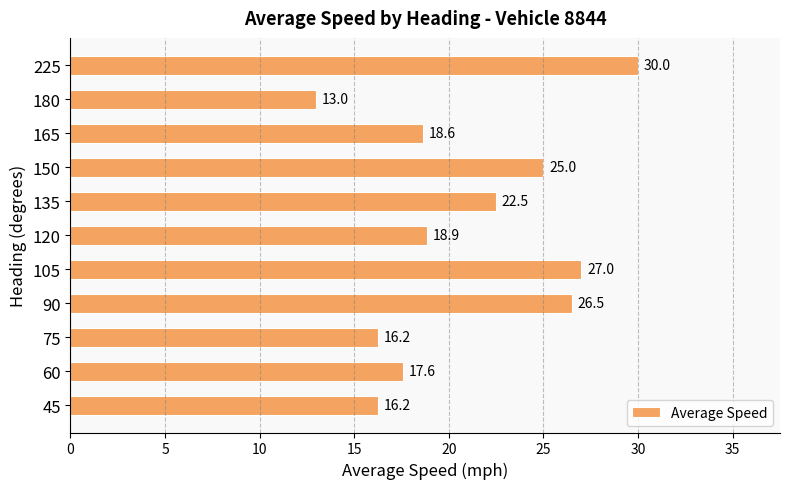

What is the ratio of the value at 225 to the value at 180?

2.3